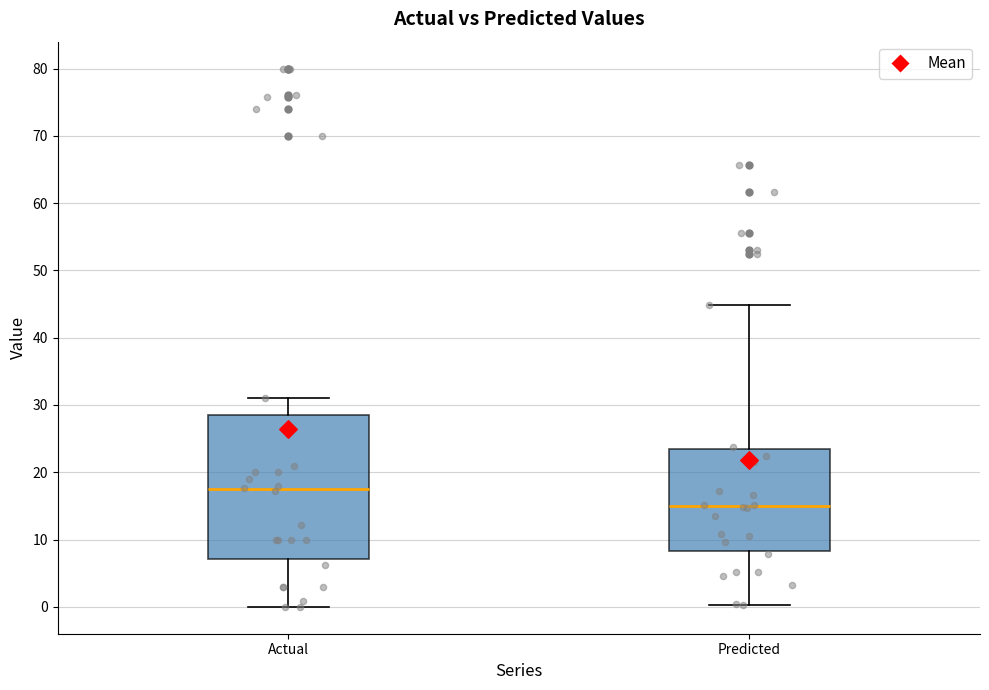

Reading left to right, transcribe this box plot: for each box, give where its median line is, the range the box spans, and where its two whiskers end, as read against the y-axis. The values are not printed on the chart, so give them approximately, as read against the axis.

Actual: median 18, box 7 to 28, whiskers 0 to 31
Predicted: median 15, box 8 to 23, whiskers 0 to 45